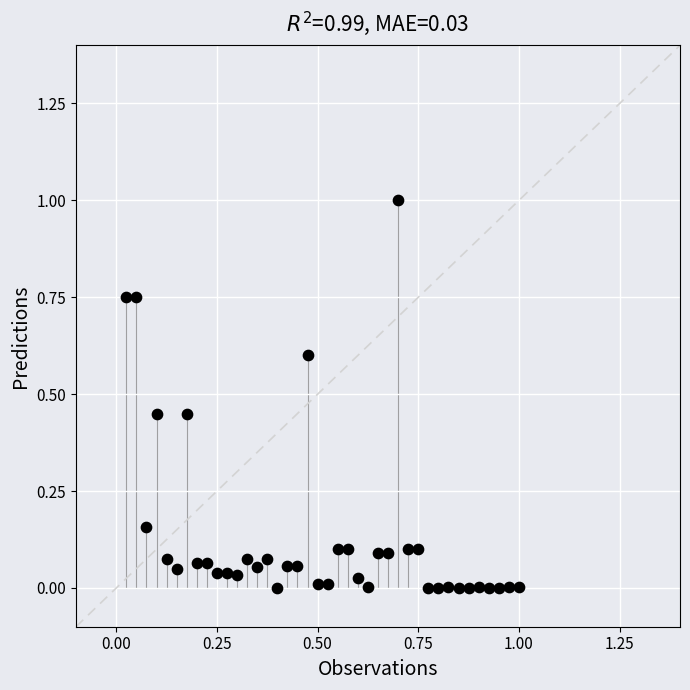

What is the range of Y values (max minus min)?

1.0